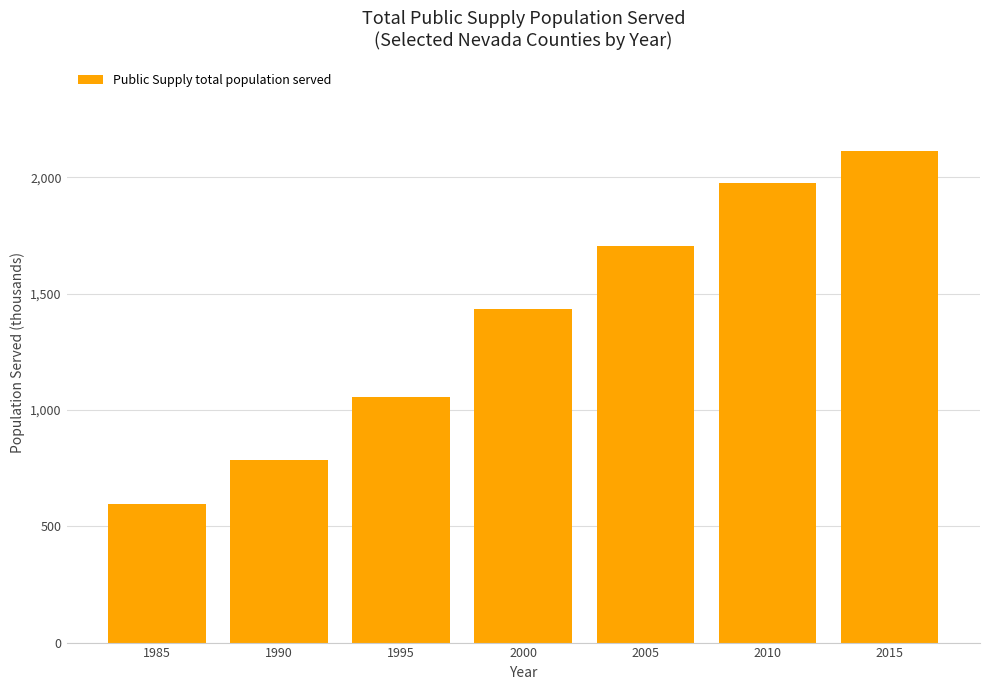

What is the difference between the second highest and second lowest values?

1192.1